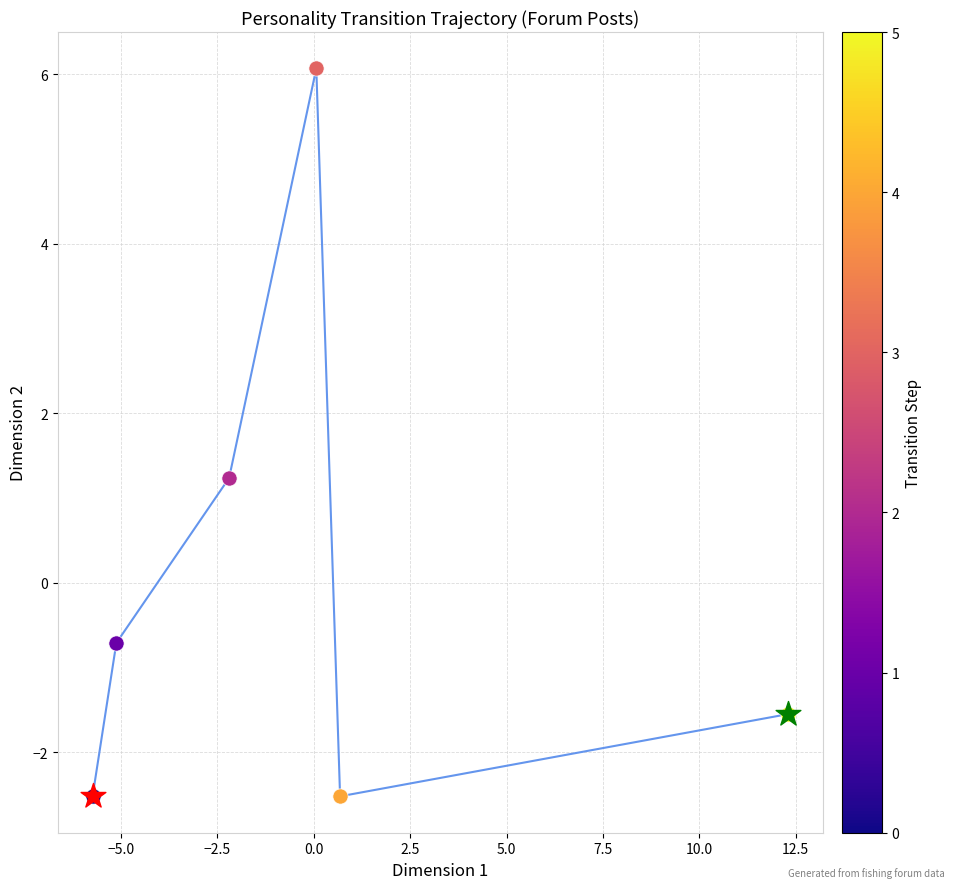

What is the smallest value displayed?

-2.5